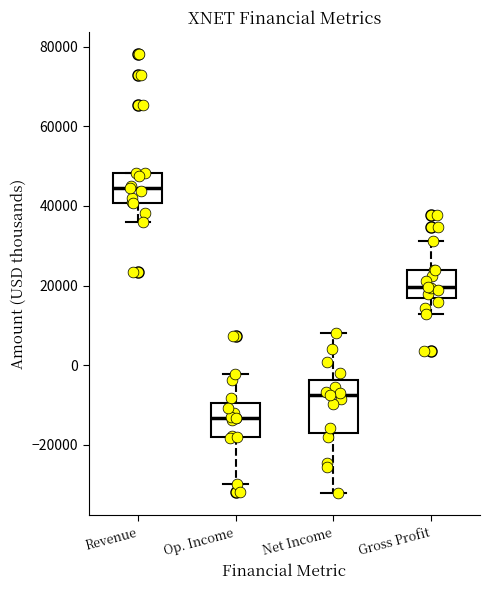

Where is the upper edge of the box for Gross Profit on the y-axis? The values are not printed on the chart, so give them approximately, as read against the axis.

24000